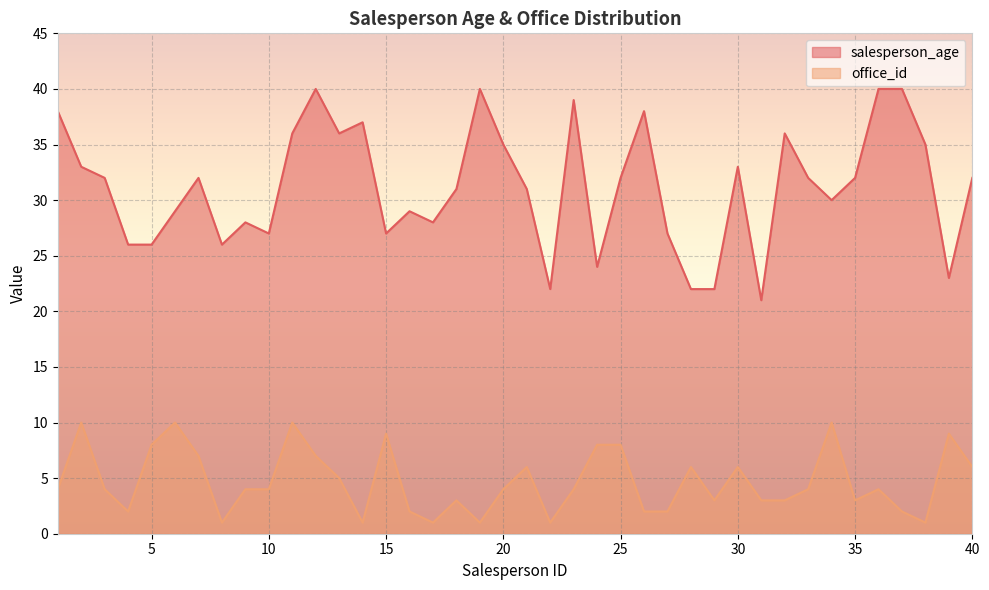

Which series has the largest range (max minus min)?

salesperson_age